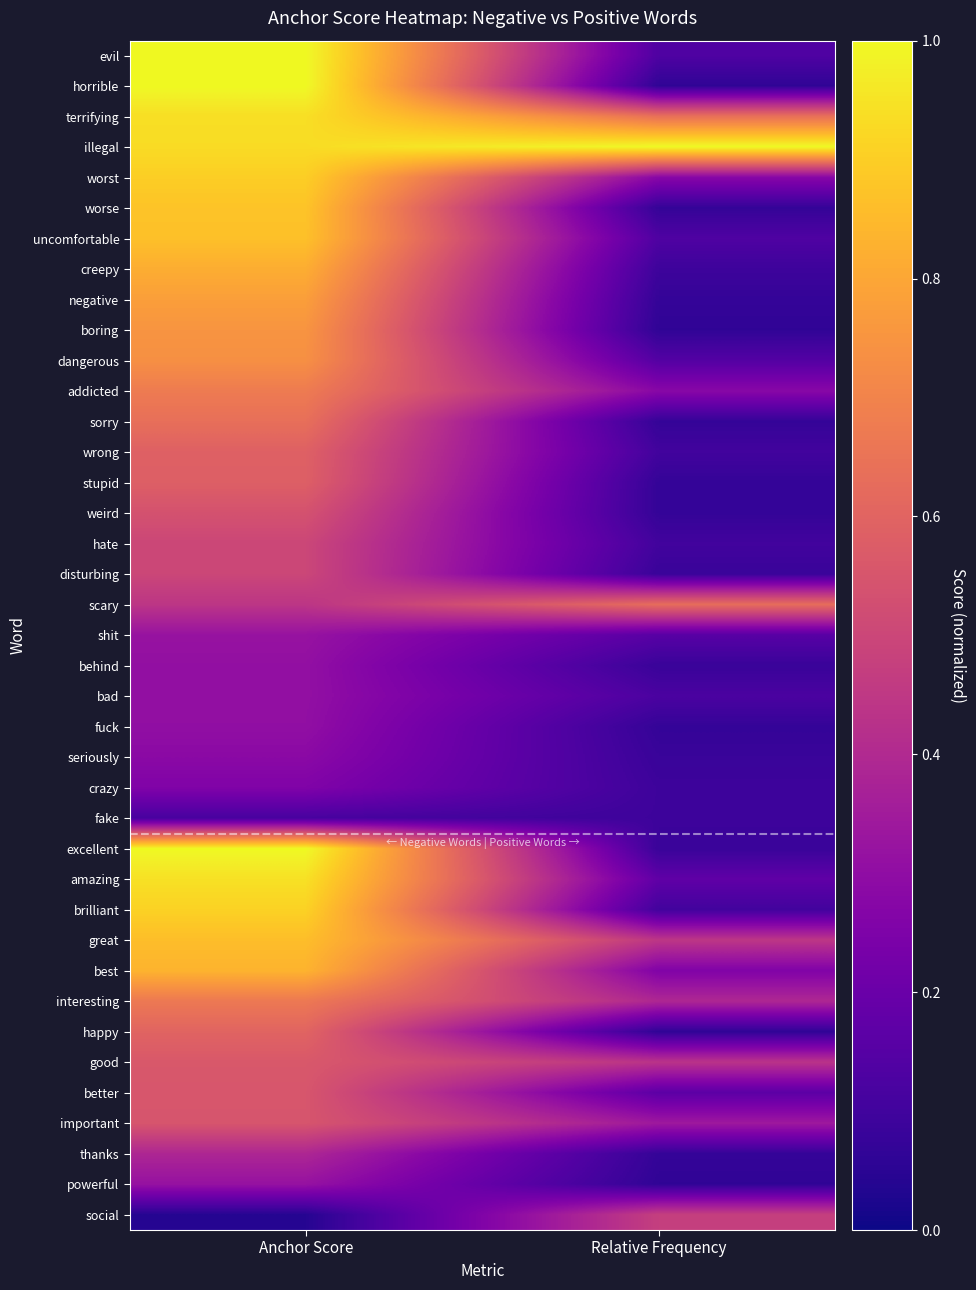

Reading right to left, what are all the values shown in this chart?

evil: Relative Frequency=0.1	Anchor Score=1.0
horrible: Relative Frequency=0.1	Anchor Score=1.0
terrifying: Relative Frequency=0.6	Anchor Score=0.9
illegal: Relative Frequency=1.0	Anchor Score=0.9
worst: Relative Frequency=0.3	Anchor Score=0.9
worse: Relative Frequency=0.1	Anchor Score=0.9
uncomfortable: Relative Frequency=0.1	Anchor Score=0.9
creepy: Relative Frequency=0.1	Anchor Score=0.8
negative: Relative Frequency=0.1	Anchor Score=0.8
boring: Relative Frequency=0.1	Anchor Score=0.8
dangerous: Relative Frequency=0.1	Anchor Score=0.7
addicted: Relative Frequency=0.3	Anchor Score=0.7
sorry: Relative Frequency=0.1	Anchor Score=0.6
wrong: Relative Frequency=0.1	Anchor Score=0.6
stupid: Relative Frequency=0.1	Anchor Score=0.6
weird: Relative Frequency=0.1	Anchor Score=0.5
hate: Relative Frequency=0.1	Anchor Score=0.5
disturbing: Relative Frequency=0.1	Anchor Score=0.5
scary: Relative Frequency=0.6	Anchor Score=0.4
shit: Relative Frequency=0.2	Anchor Score=0.3
behind: Relative Frequency=0.1	Anchor Score=0.3
bad: Relative Frequency=0.1	Anchor Score=0.3
fuck: Relative Frequency=0.1	Anchor Score=0.3
seriously: Relative Frequency=0.1	Anchor Score=0.3
crazy: Relative Frequency=0.1	Anchor Score=0.3
fake: Relative Frequency=0.1	Anchor Score=0.1
excellent: Relative Frequency=0.1	Anchor Score=1.0
amazing: Relative Frequency=0.2	Anchor Score=0.9
brilliant: Relative Frequency=0.1	Anchor Score=0.9
great: Relative Frequency=0.4	Anchor Score=0.9
best: Relative Frequency=0.3	Anchor Score=0.8
interesting: Relative Frequency=0.4	Anchor Score=0.7
happy: Relative Frequency=0.1	Anchor Score=0.6
good: Relative Frequency=0.4	Anchor Score=0.6
better: Relative Frequency=0.2	Anchor Score=0.6
important: Relative Frequency=0.3	Anchor Score=0.6
thanks: Relative Frequency=0.1	Anchor Score=0.4
powerful: Relative Frequency=0.1	Anchor Score=0.3
social: Relative Frequency=0.5	Anchor Score=0.0